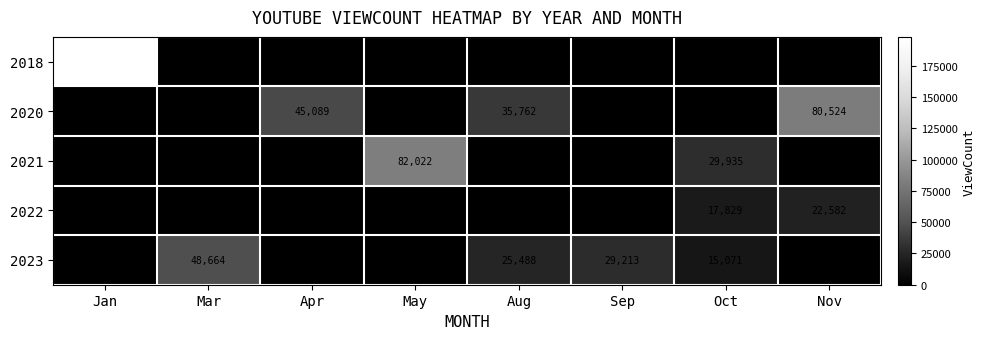

True or false: 2021 has a value of 41367 at Oct.

False